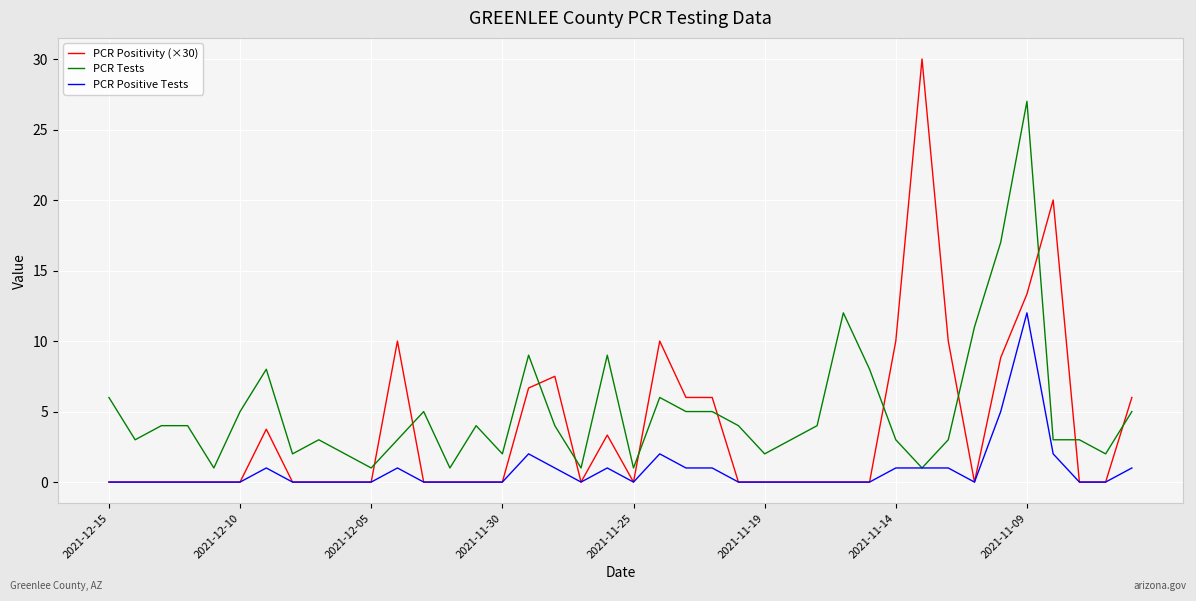

Which series has the largest range (max minus min)?

PCR Positivity (×30)